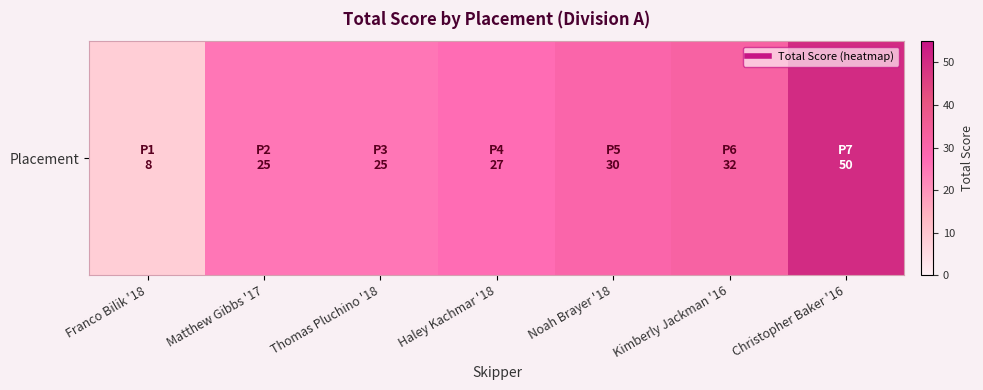

Is it true that the value at Franco Bilik '18 is 8?

True